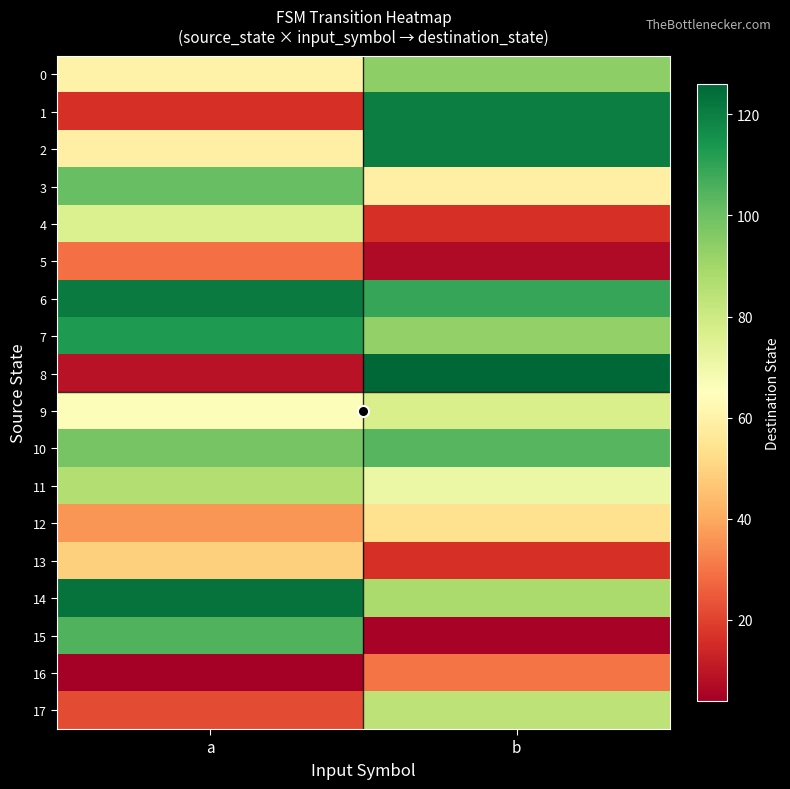

At how many categories does at least one series exceed 70?

2